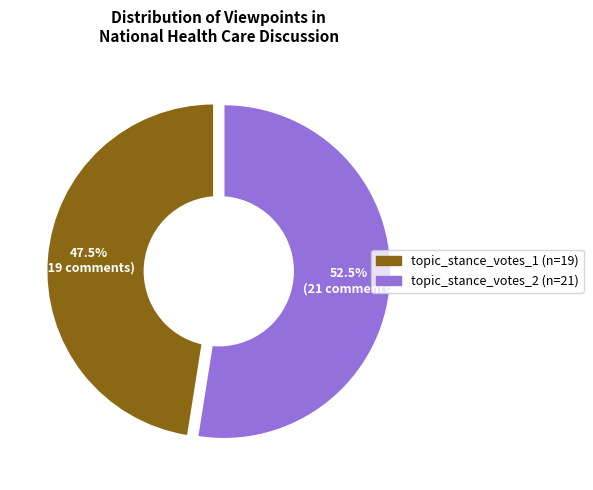

To the nearest percent, what is the combined percentage of topic_stance_votes_2 and topic_stance_votes_1?

100%